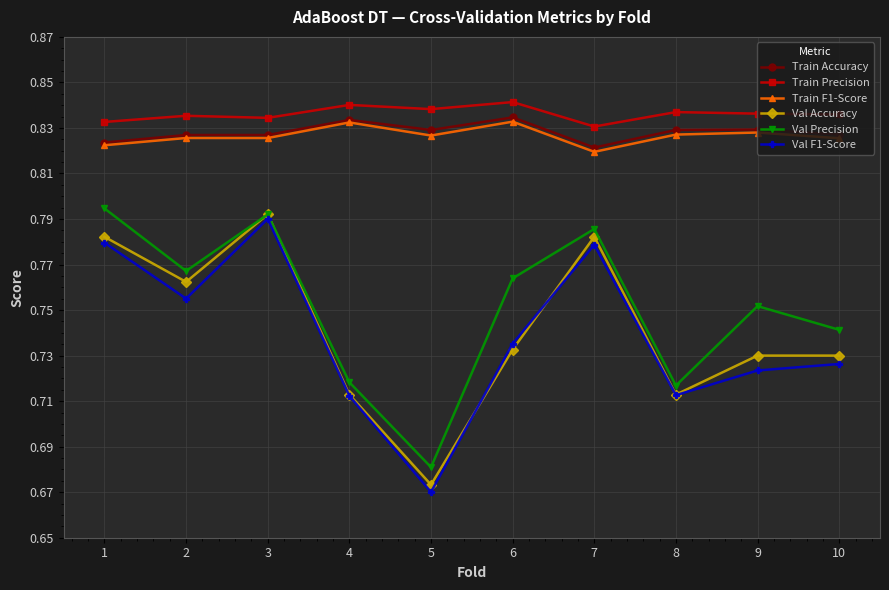

Between 2 and 4, which series saw the biggest shift?

Val Accuracy